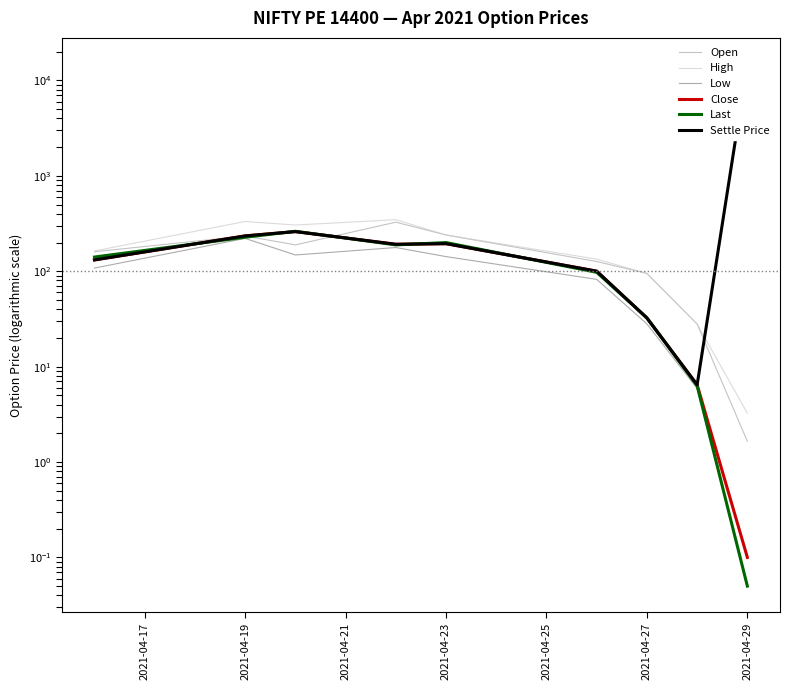

What is the sum of all Open values?

1401.3